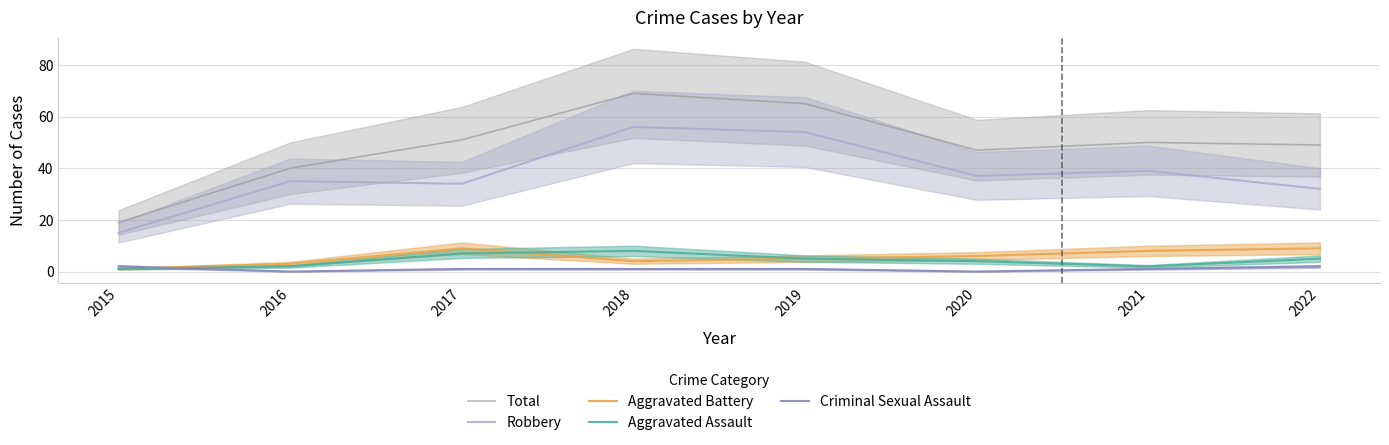

At 2016, list the series in order from largest to smallest.

Total, Robbery, Aggravated Battery, Aggravated Assault, Criminal Sexual Assault